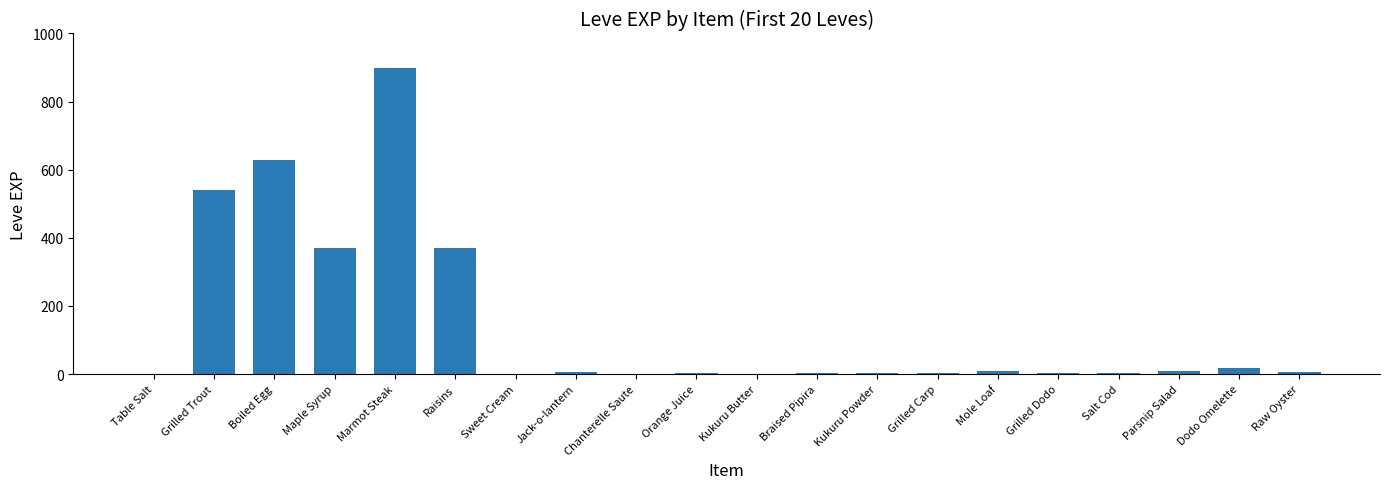

What is the sum of all values?

2881